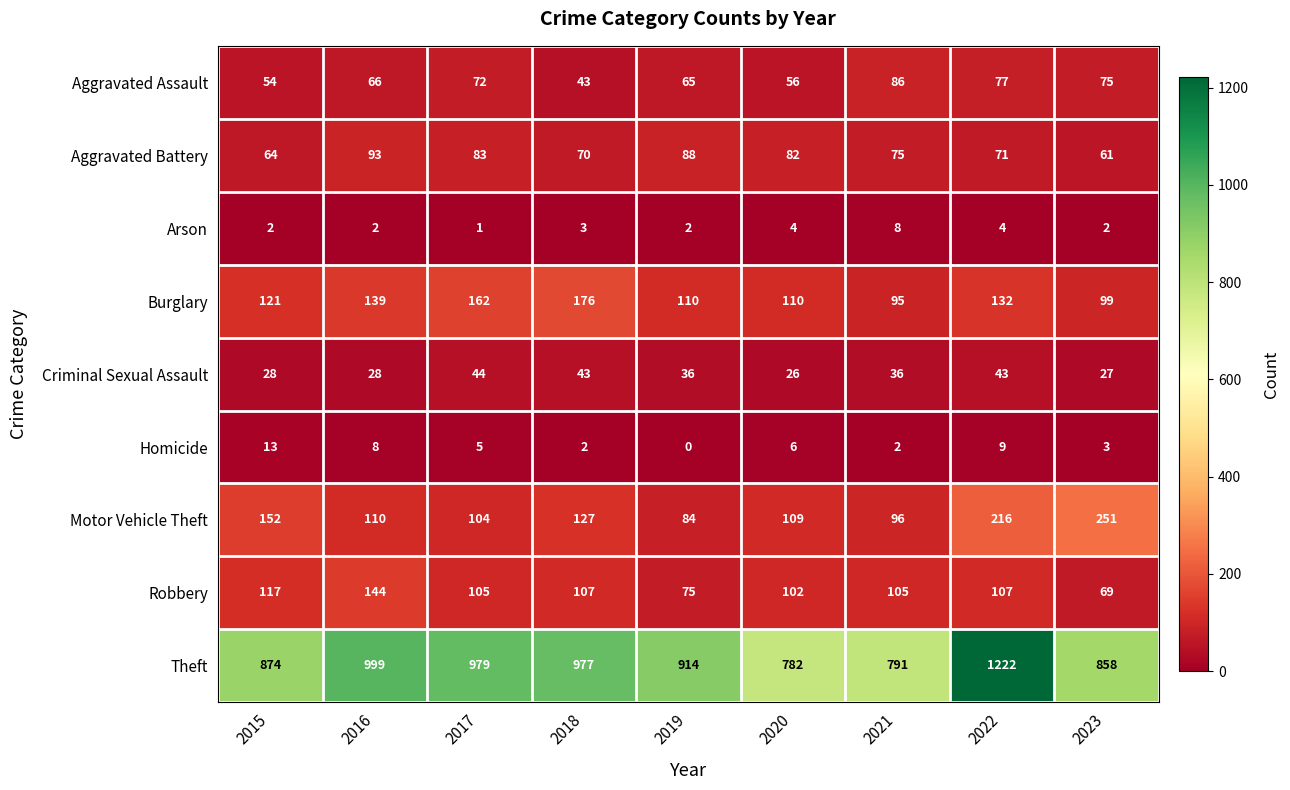

List the series in order of their peak value, lowest first.

Arson, Homicide, Criminal Sexual Assault, Aggravated Assault, Aggravated Battery, Robbery, Burglary, Motor Vehicle Theft, Theft